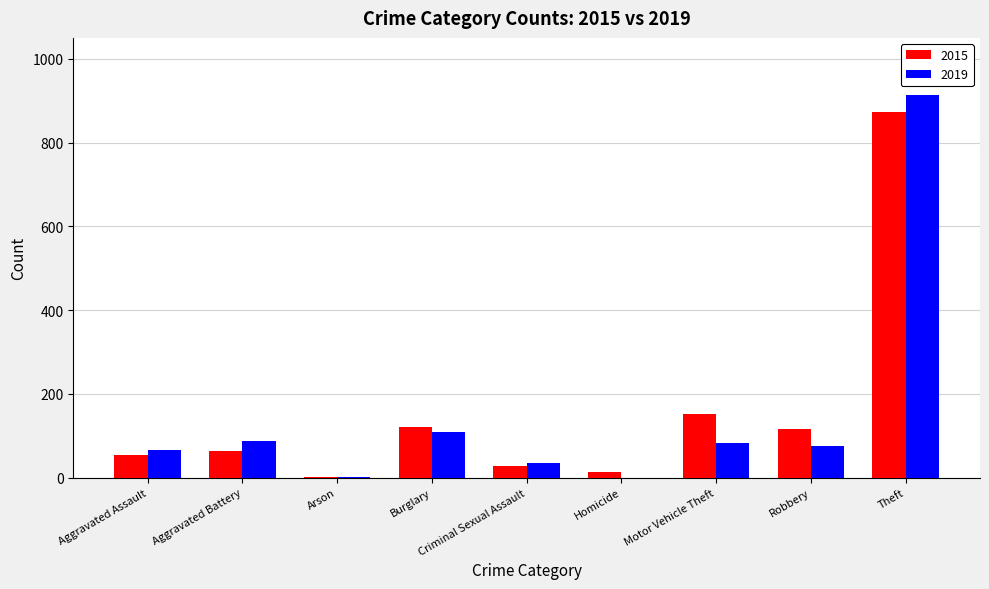

Between Aggravated Assault and Criminal Sexual Assault, which series saw the biggest shift?

2019